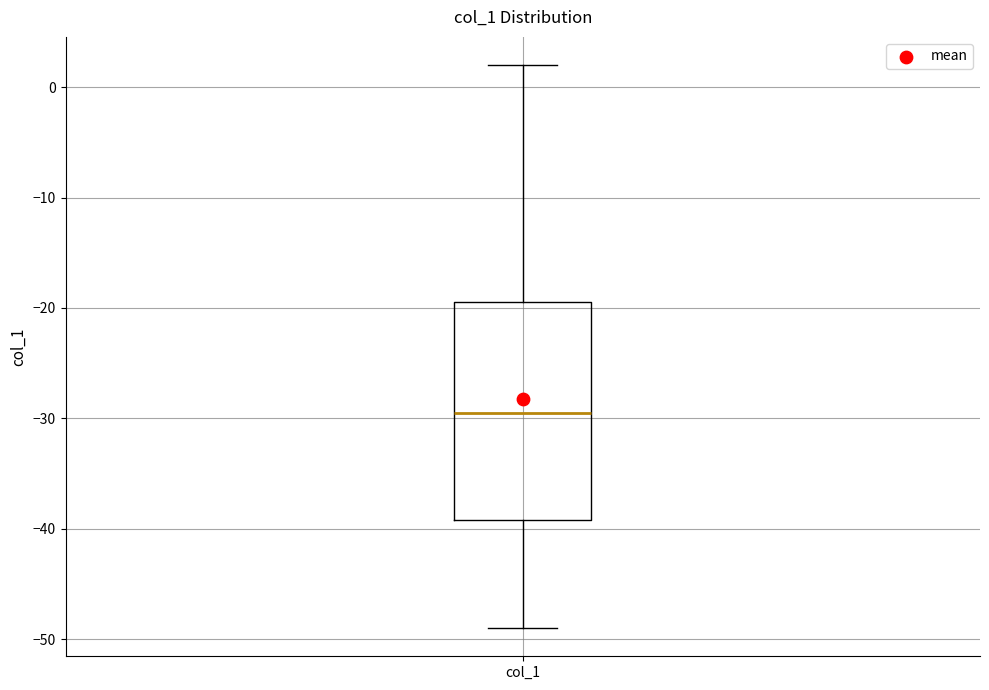

Transcribe this box plot: give where the median line is, the range the box spans, and where the two whiskers end, as read against the y-axis. The values are not printed on the chart, so give them approximately, as read against the axis.

median -29, box -39 to -19, whiskers -49 to 2